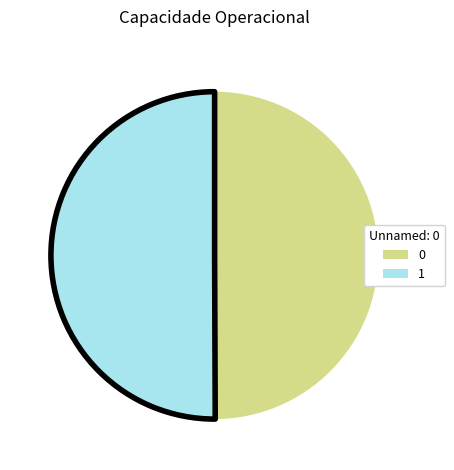

Approximately how many times larger is the value at 1 compared to 0?

1.0